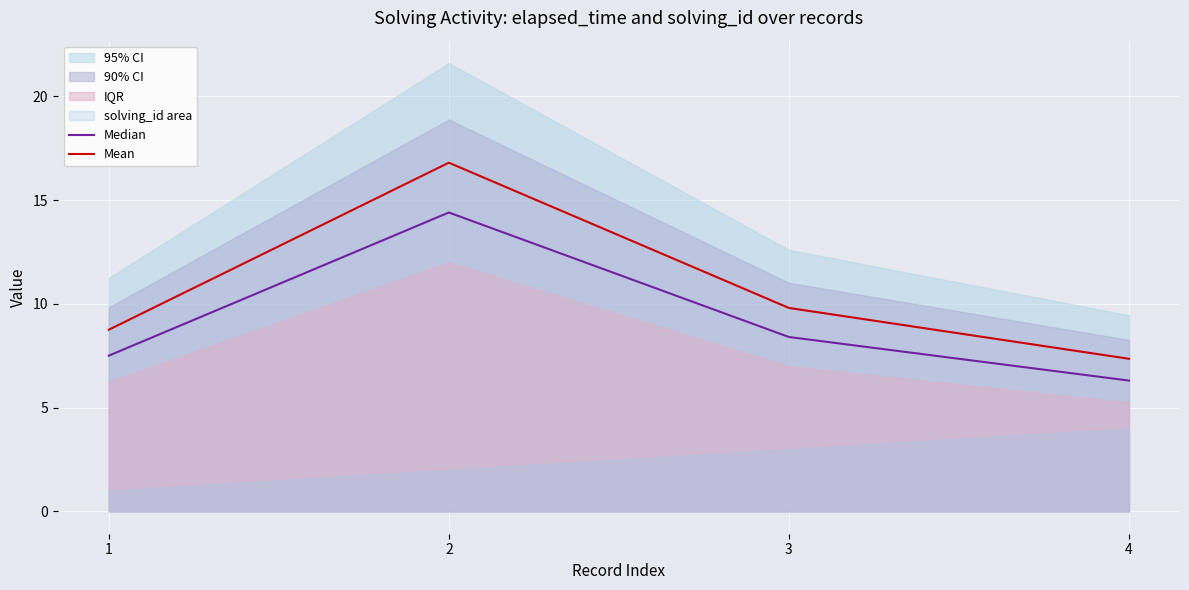

At which label does Median first exceed 8?

2